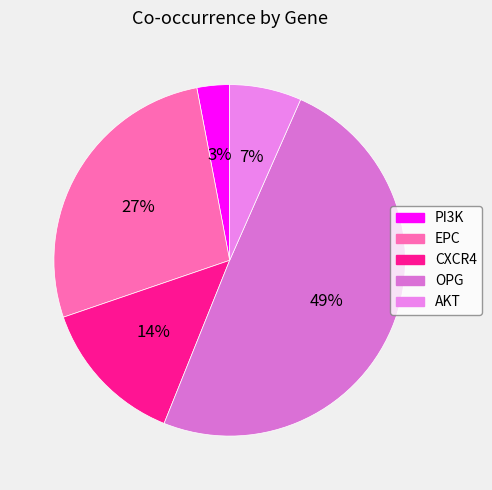

Is it true that PI3K is 3% of the pie?

True